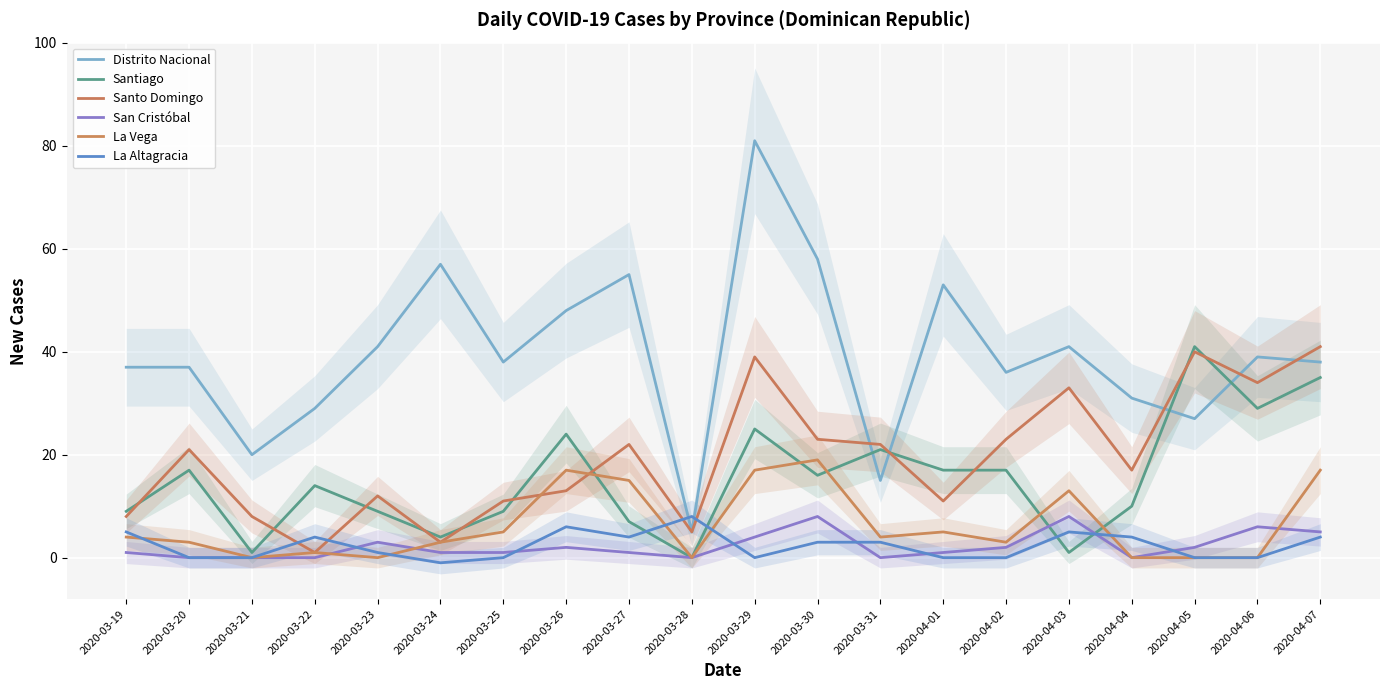

What is the label of the 7th point from the left?

2020-03-25